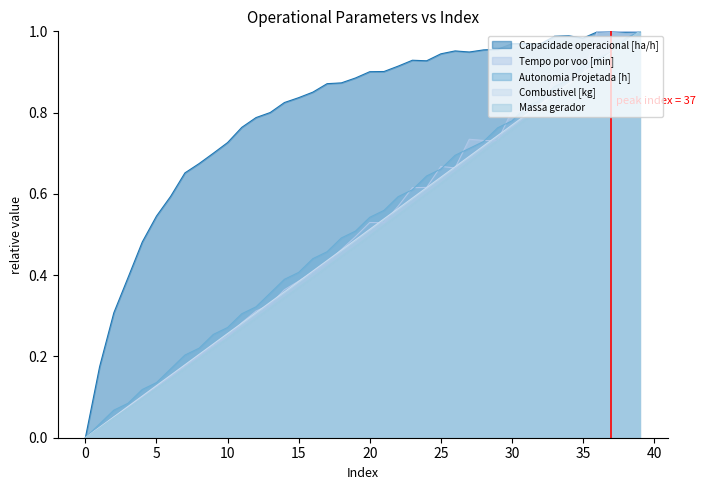

What is the spread (max minus min) of values at 12?

0.5